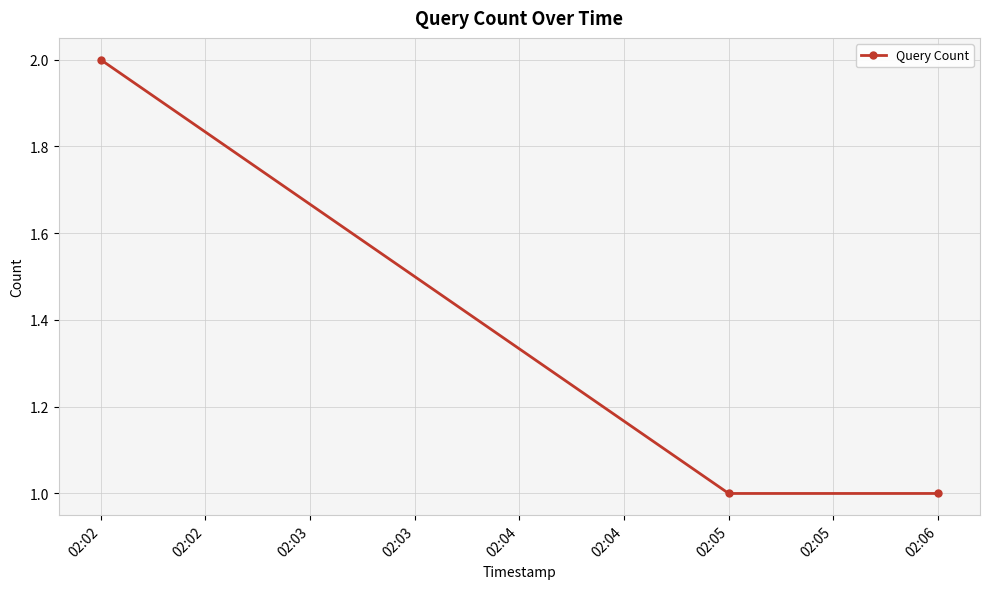

What is the average value?

1